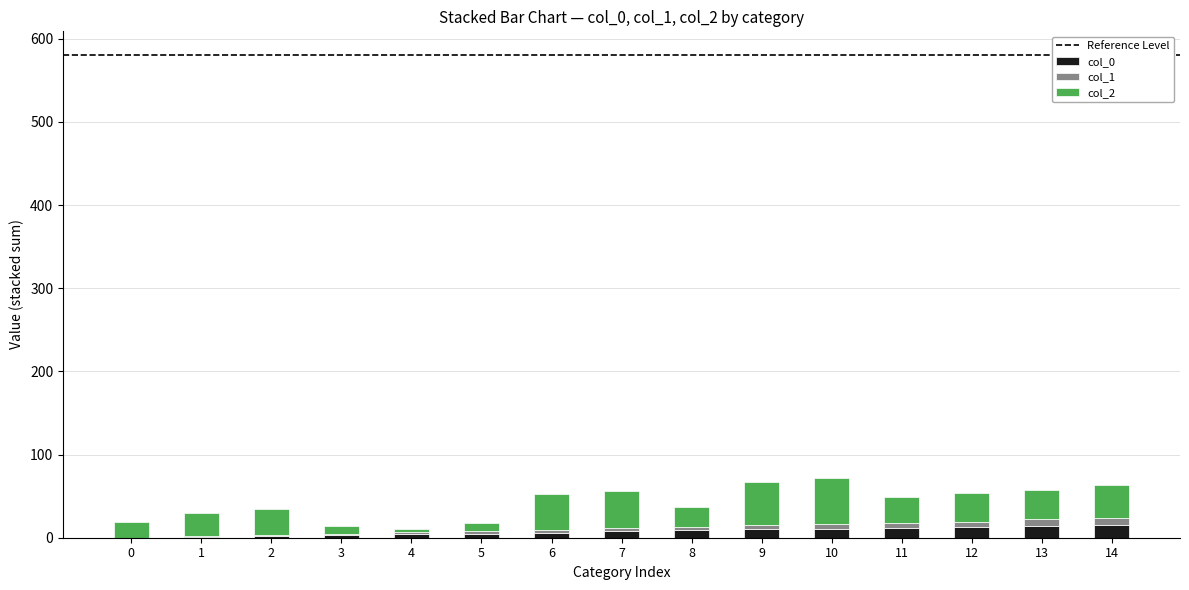

How many distinct data groups are displayed?

3